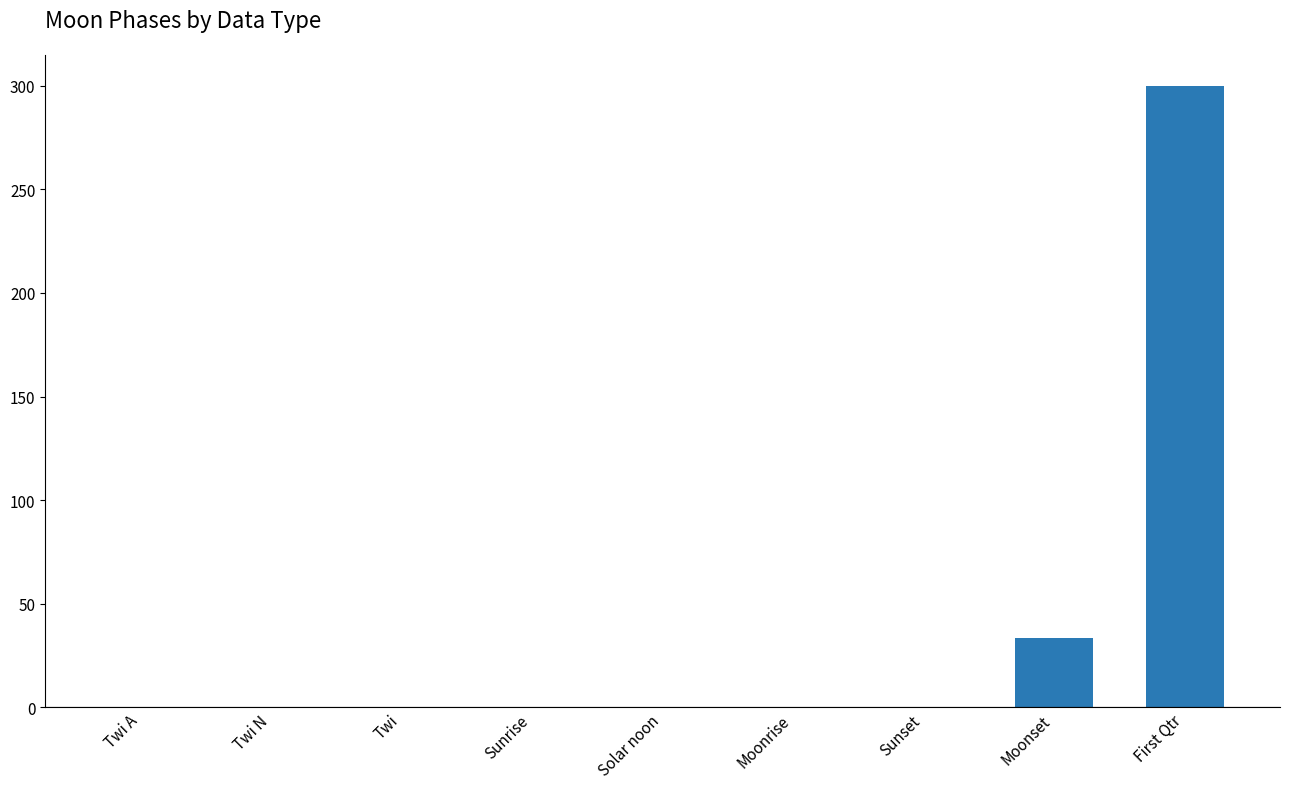

How many data points are above 0?

2